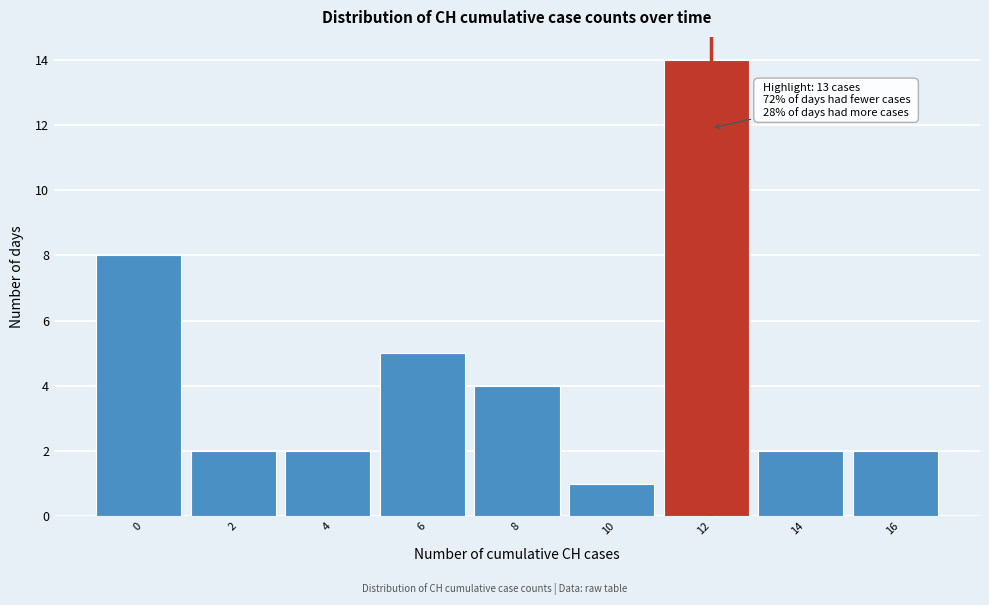

Reading left to right, list all the values displayed in this chart.

8	2	2	5	4	1	14	2	2